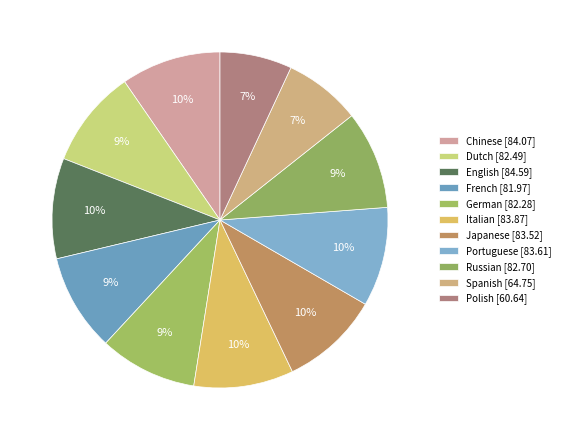

How many slices are in this pie chart?

11